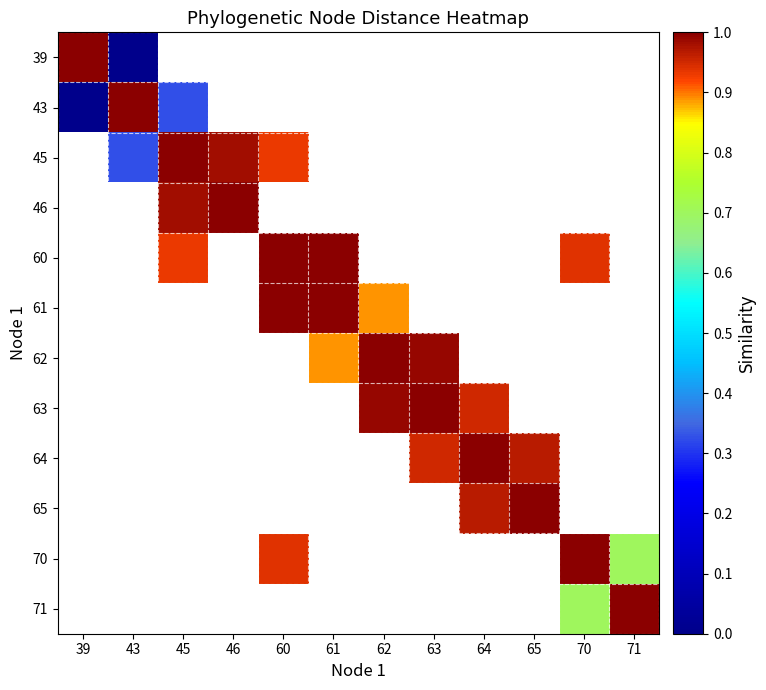

Which series has the widest spread of values?

39